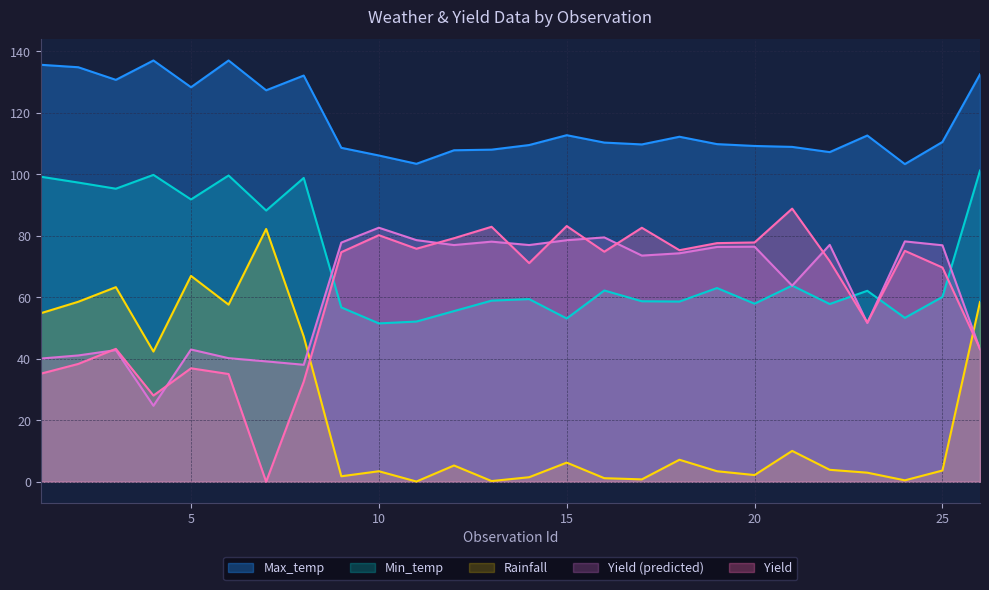

How many times do Yield (predicted) and Min_temp cross each other?

6